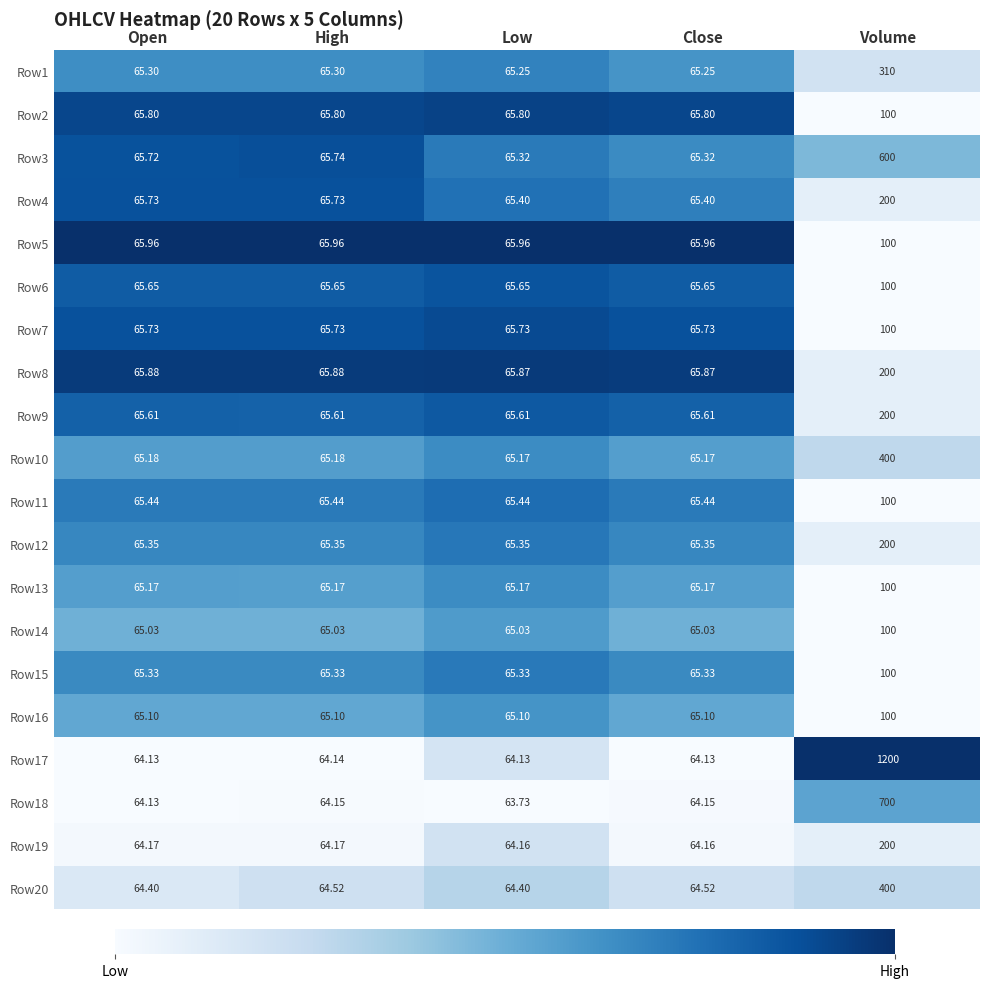

At which category is the sum across all series the highest?

Volume